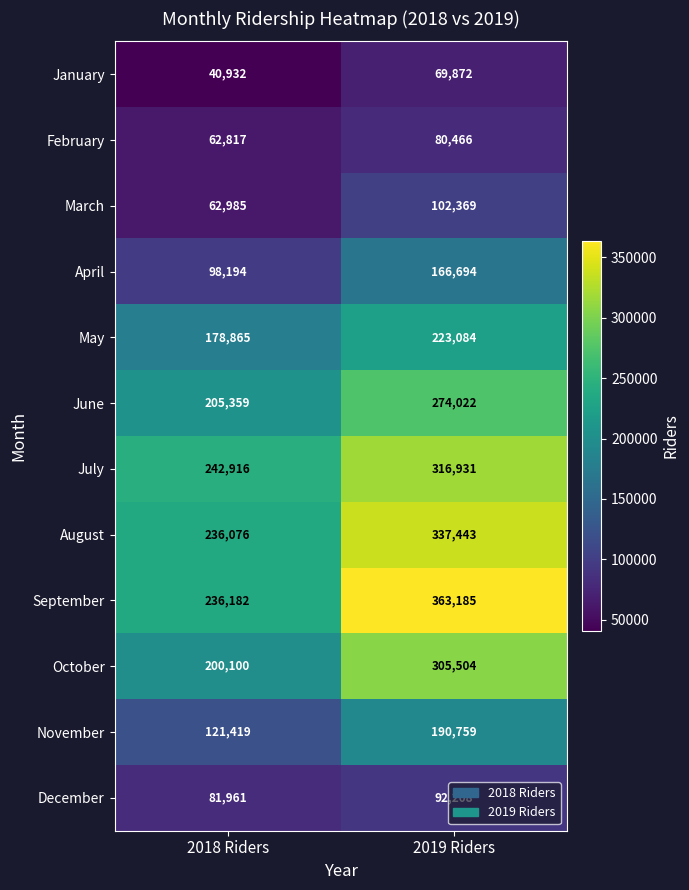

The value of June at 2018 Riders is 294795. True or false?

False